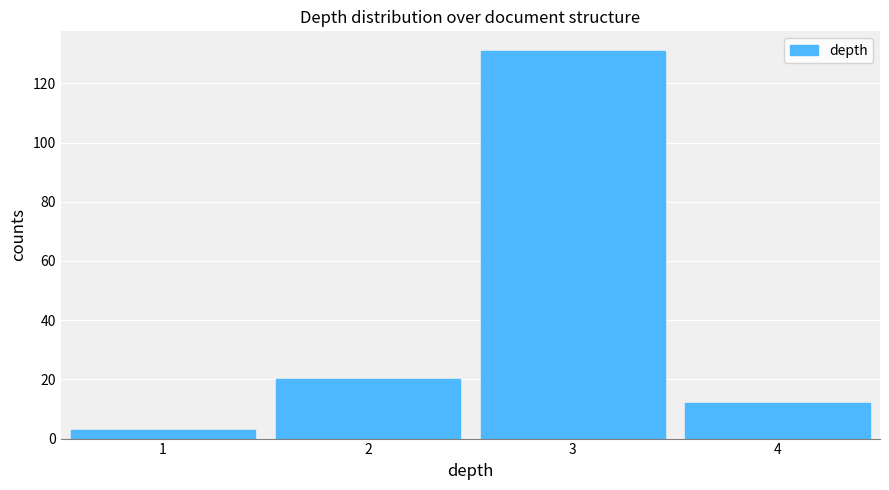

How tall is the bar that spans 0.5 to 1.5 on the x-axis? The values are not printed on the chart, so give them approximately, as read against the axis.

4